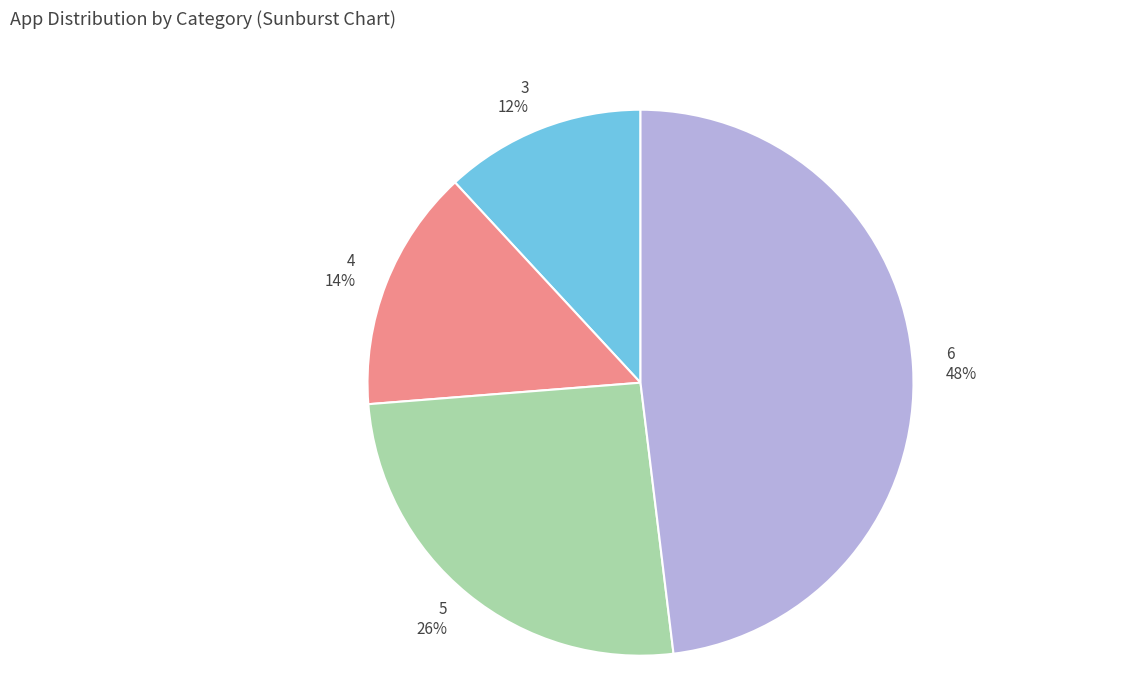

Combined, do 6 and 4 account for over 50%?

Yes